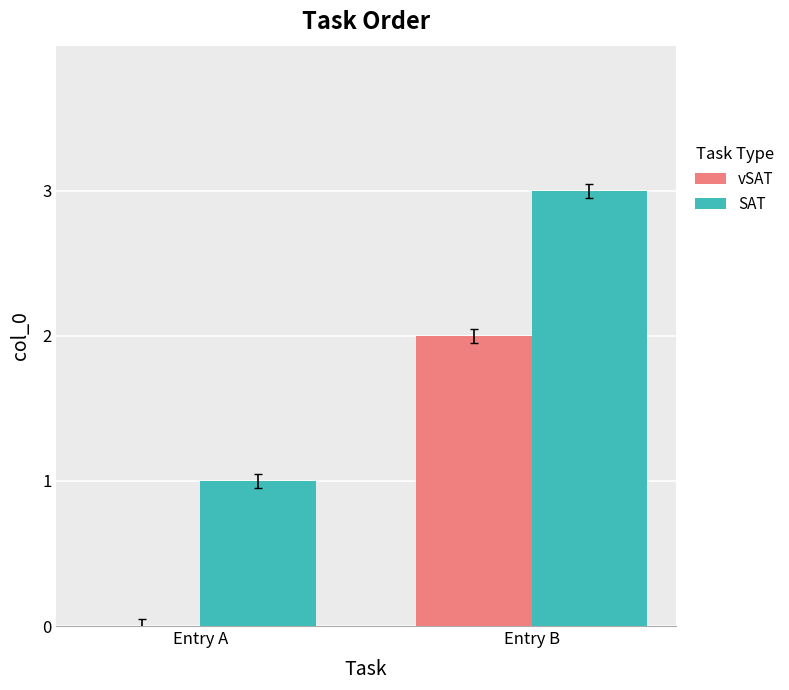

Reading left to right, transcribe all the data shown in this chart.

vSAT: 0	2
SAT: 1	3